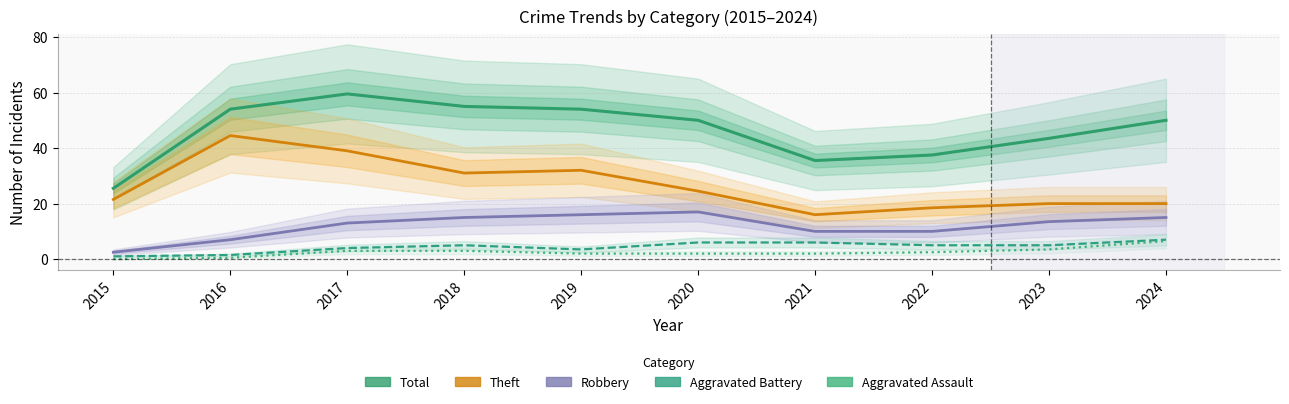

Count the number of categories in the chart.

10